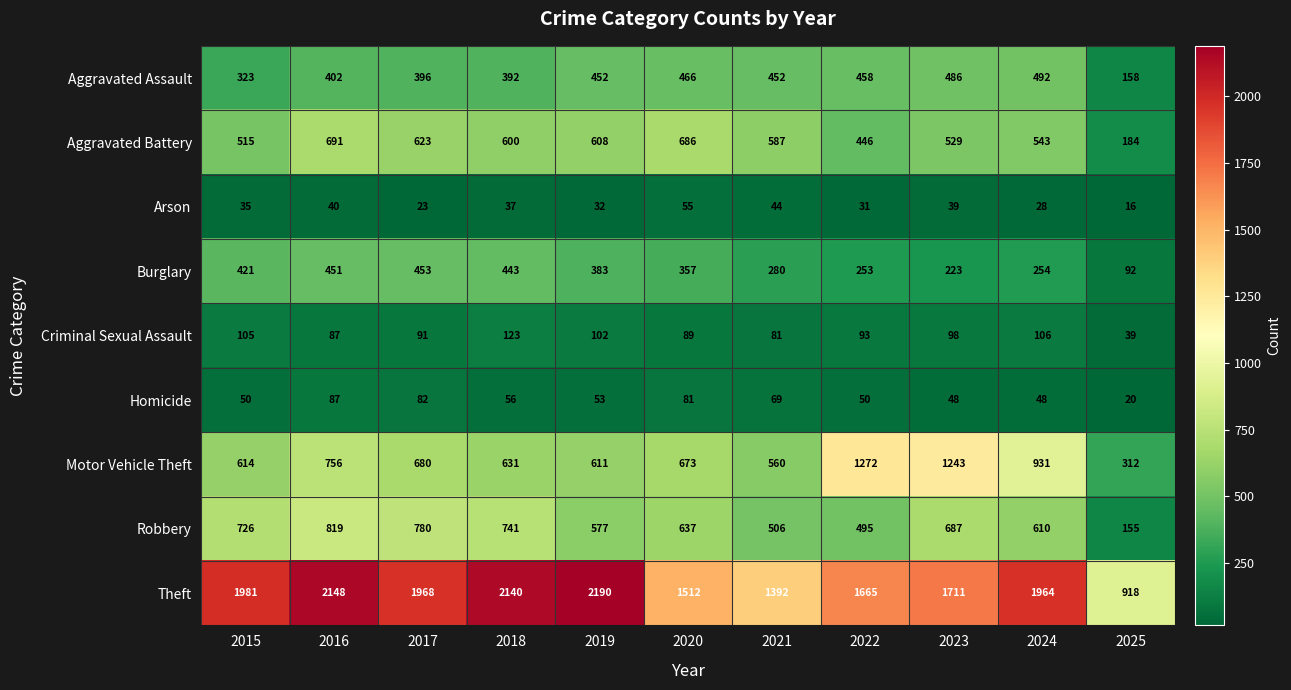

Which series changed the most between 2018 and 2019?

Robbery